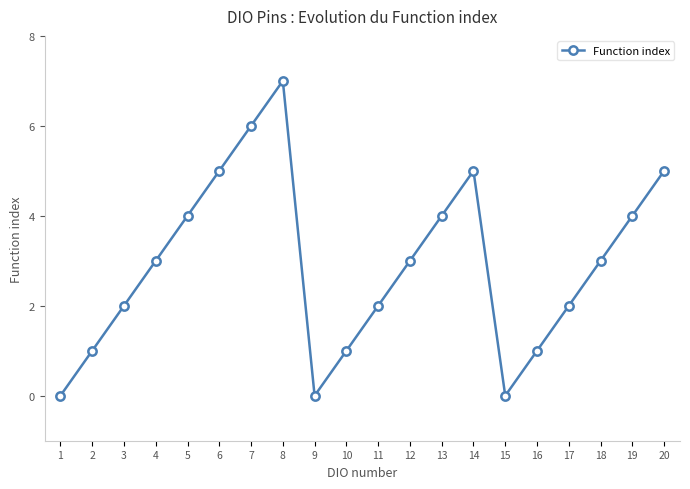

What is the maximum value shown in the chart?

7